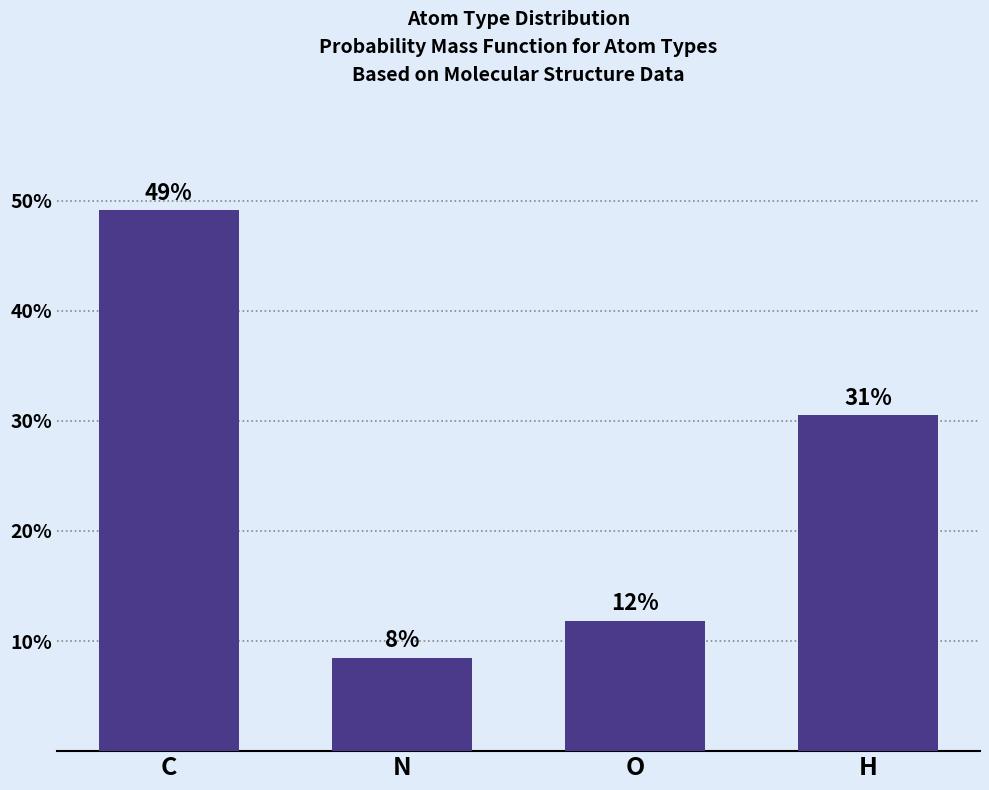

Reading left to right, extract all data points from this chart.

C=49.2	N=8.5	O=11.9	H=30.5